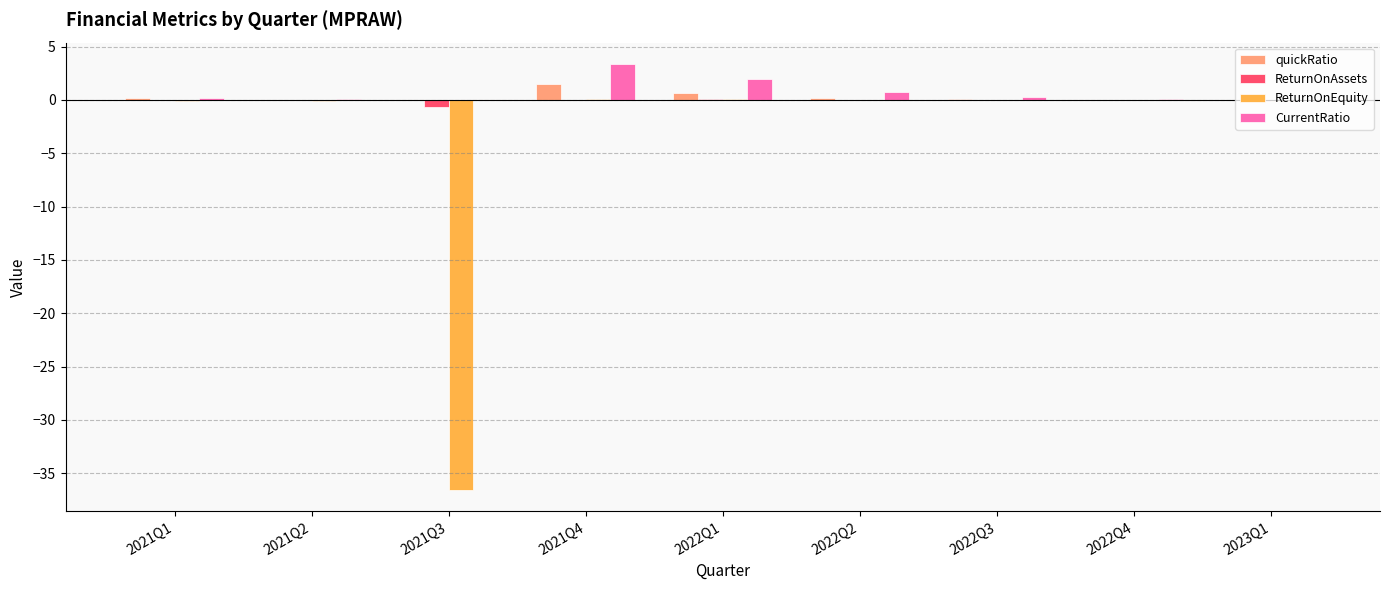

Which series has the widest spread of values?

ReturnOnEquity